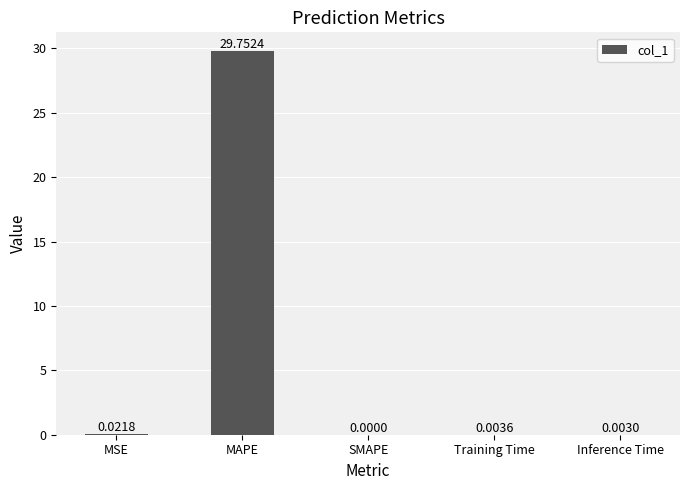

At which category does the chart reach its peak across all series?

MAPE